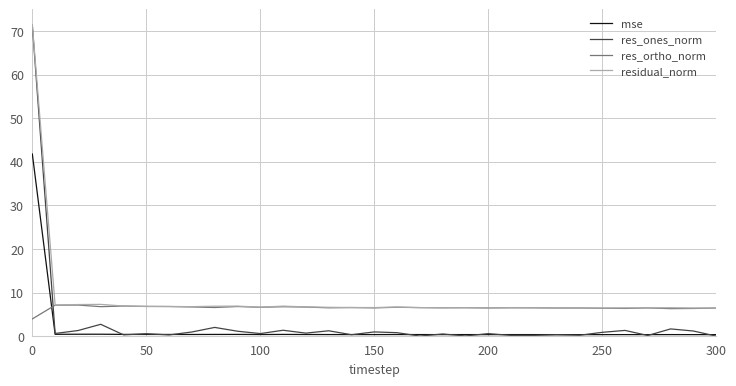

What is the difference between the maximum and minimum values in the res_ortho_norm series?

3.2